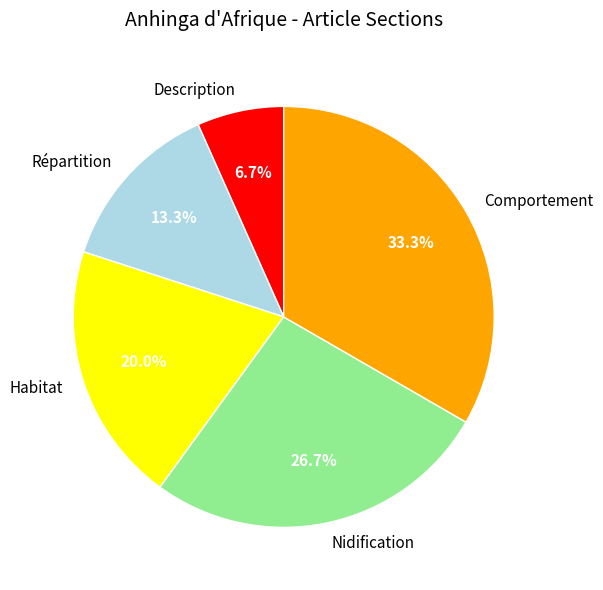

To the nearest percent, what is the difference between the Description and Nidification slice percentages?

20%